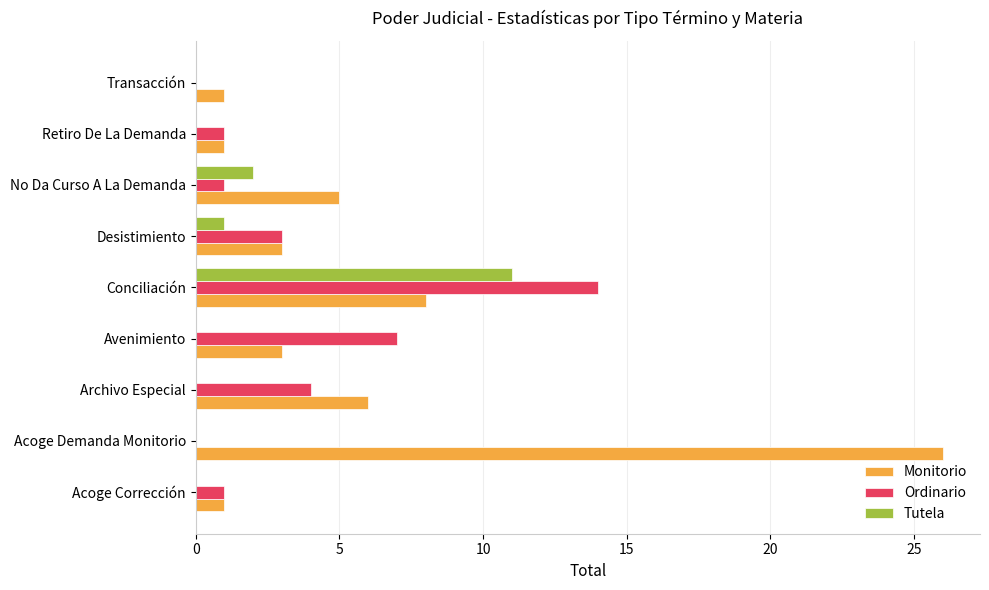

Which series changed the most between Acoge Demanda Monitorio and Archivo Especial?

Monitorio